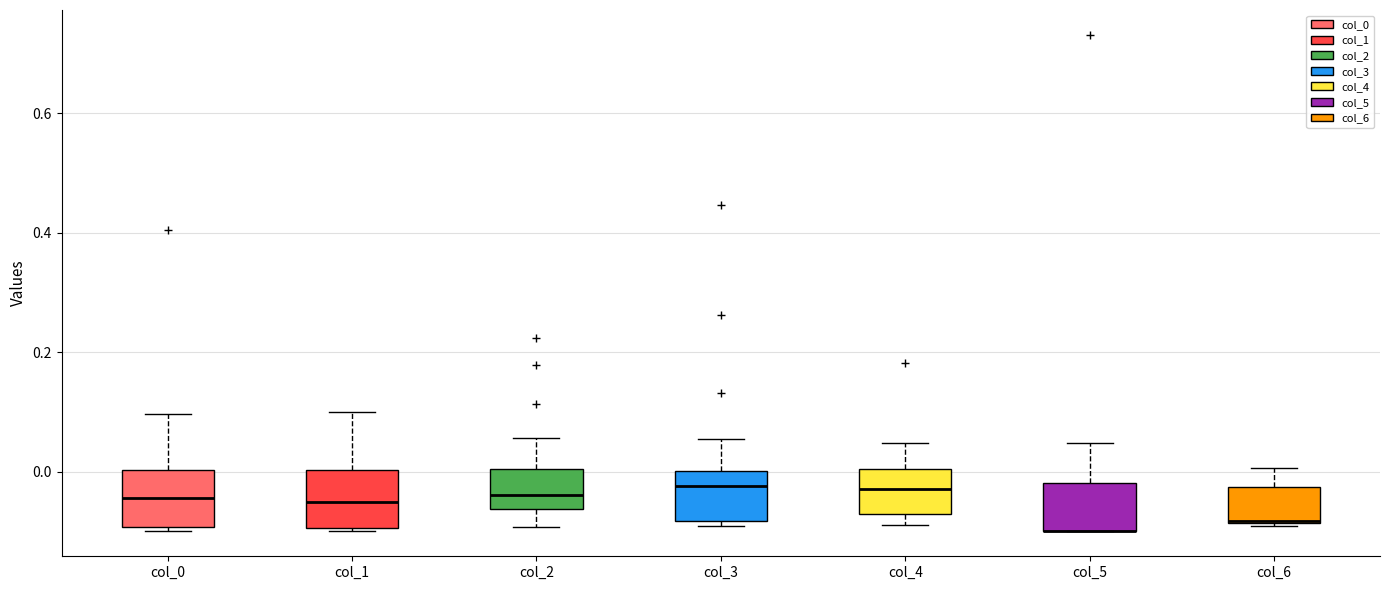

Reading left to right, read every box against the y-axis: the position of its median line, the range the box covers, and the ends of its whiskers. The values are not printed on the chart, so give them approximately, as read against the axis.

col_0: median -0.04, box -0.10 to 0.00, whiskers -0.10 (just below the box's lower edge) to 0.10
col_1: median -0.06, box -0.10 to 0.00, whiskers -0.10 (just below the box's lower edge) to 0.10
col_2: median -0.04, box -0.06 to 0.00, whiskers -0.10 to 0.06
col_3: median -0.02, box -0.08 to 0.00, whiskers -0.10 to 0.06
col_4: median -0.02, box -0.08 to 0.00, whiskers -0.08 (just below the box's lower edge) to 0.04
col_5: median -0.10 (drawn on the box's lower edge), box -0.10 to -0.02, whiskers -0.10 to 0.04
col_6: median -0.08, box -0.08 to -0.02, whiskers -0.10 to 0.00